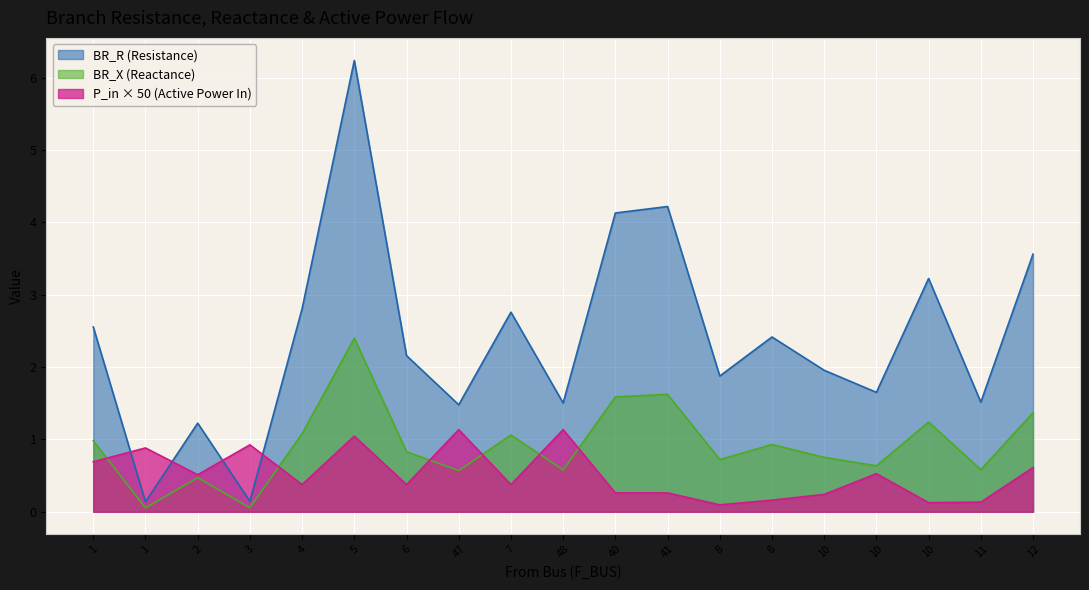

Which category has the lowest value across all series?

1